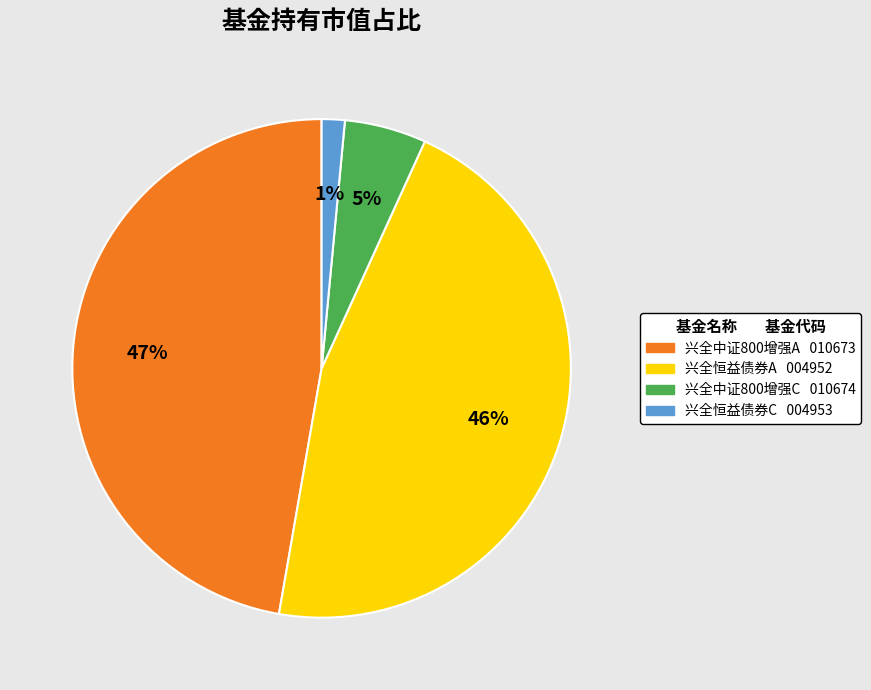

Is there a majority slice in this chart?

No